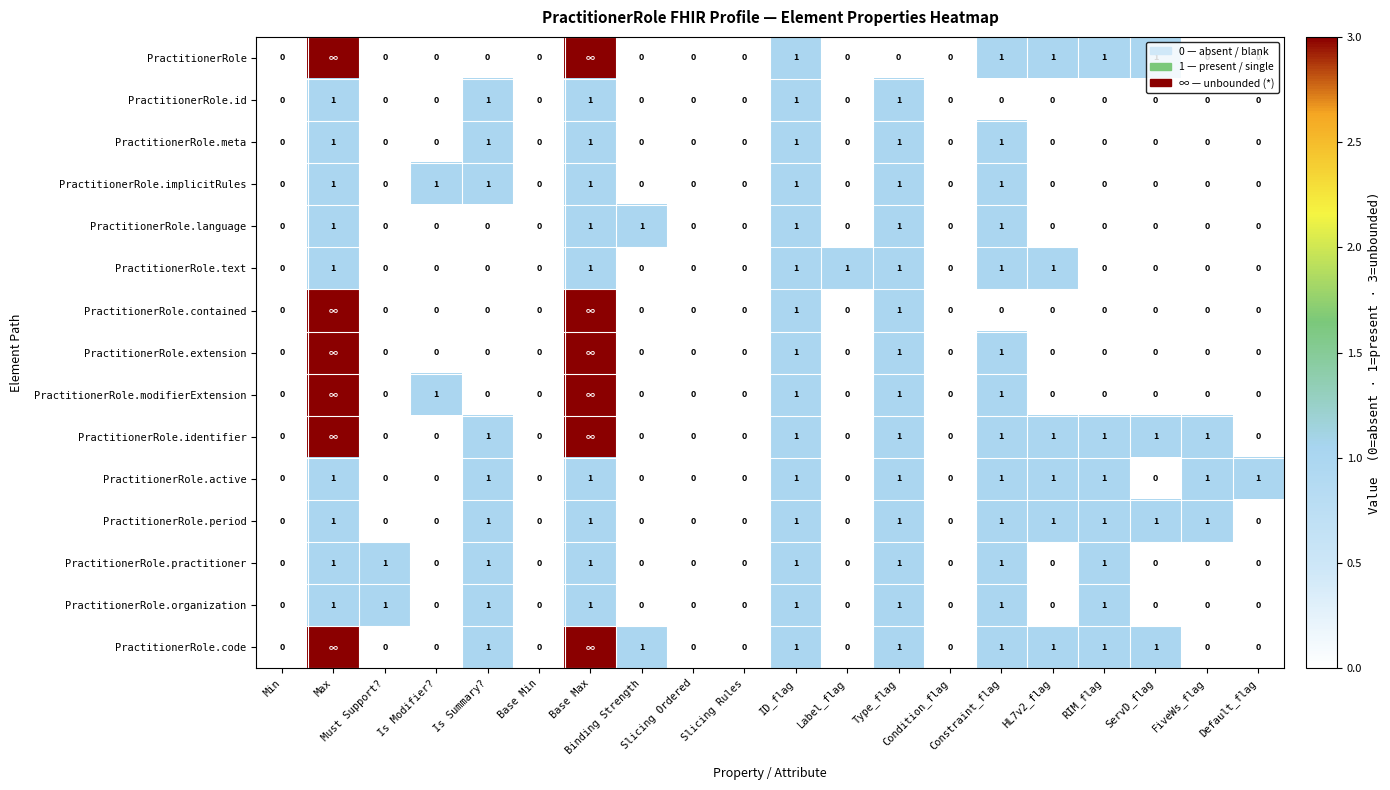

How many values in the PractitionerRole.id series exceed 0?

5